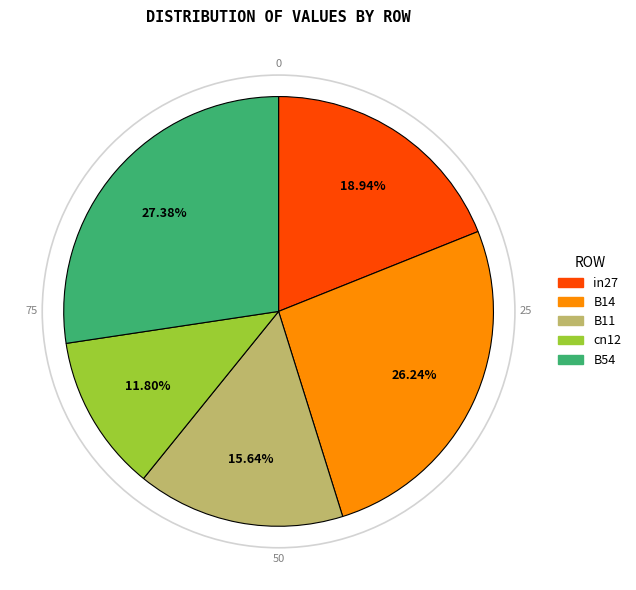

Count the number of slices in the pie.

5